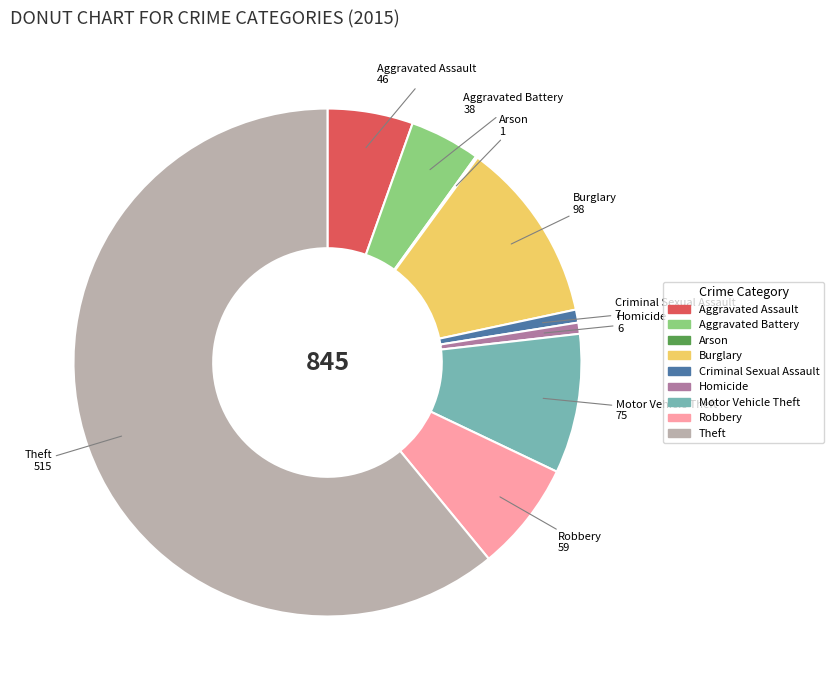

Between Theft and Aggravated Assault, which is larger?

Theft